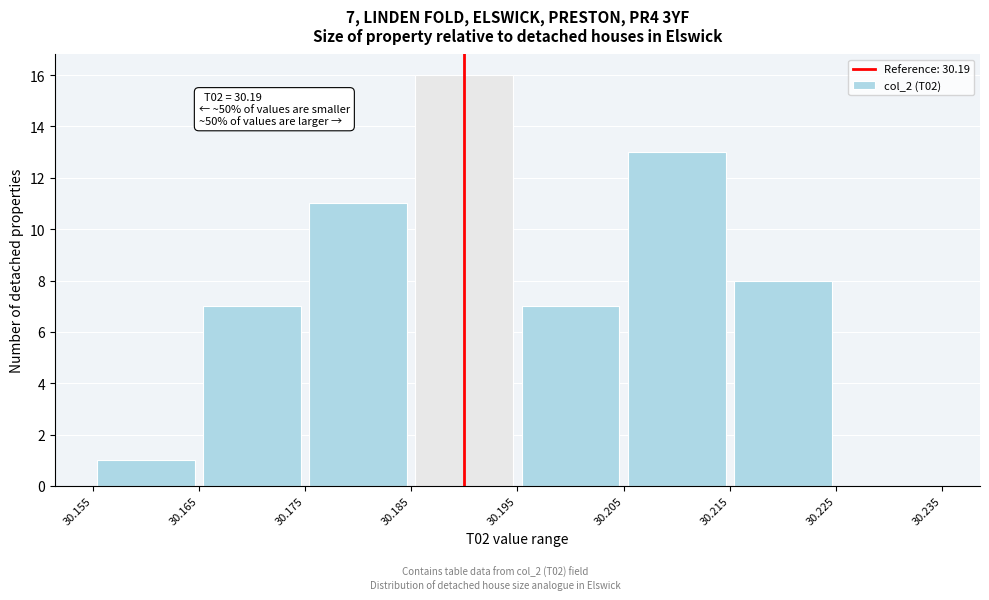

Which range on the x-axis has the tallest bar?

30.185 to 30.195